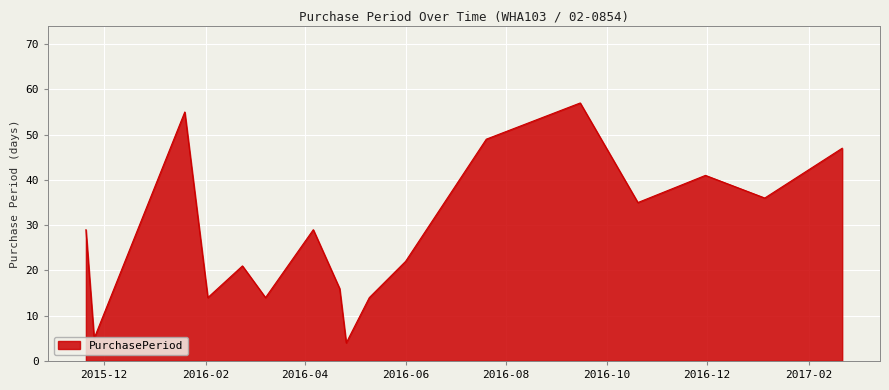

What is the difference between the maximum and minimum values?

53